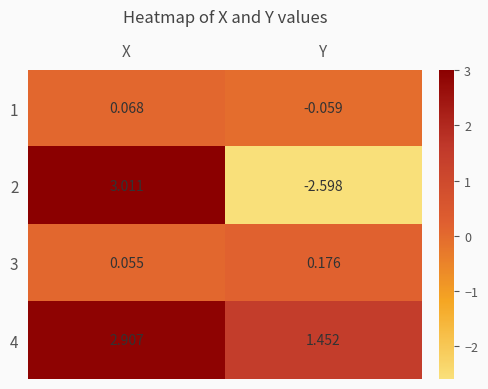

Rank the categories by 3 value from highest to lowest.

Y, X